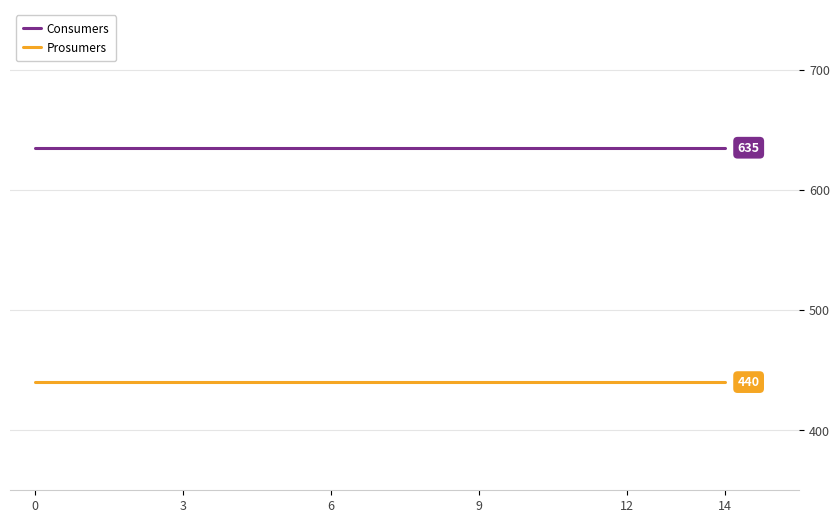

True or false: Prosumers and Consumers intersect in this chart.

False